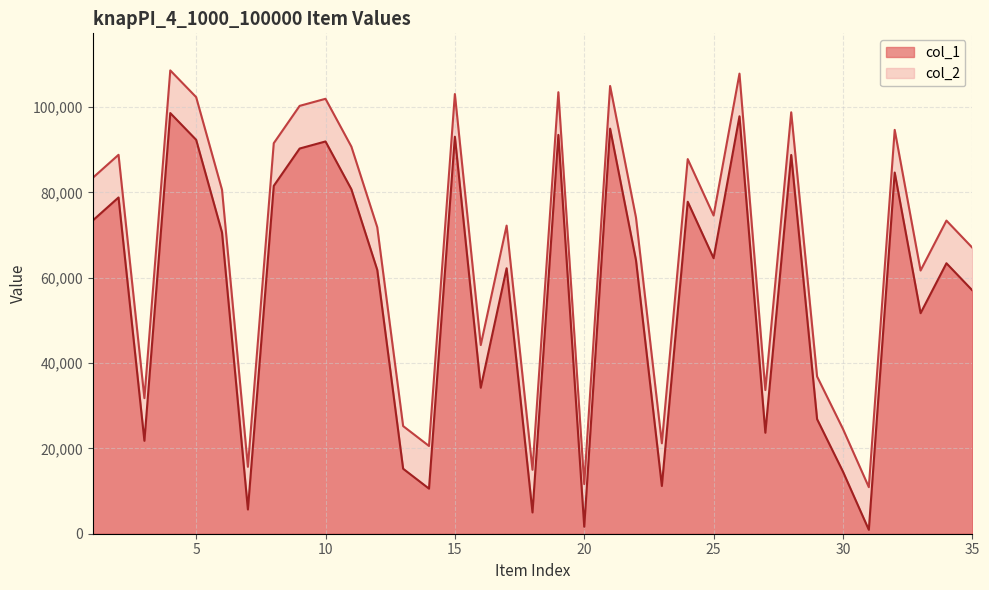

At which label is col_2 closest to 49752?

33